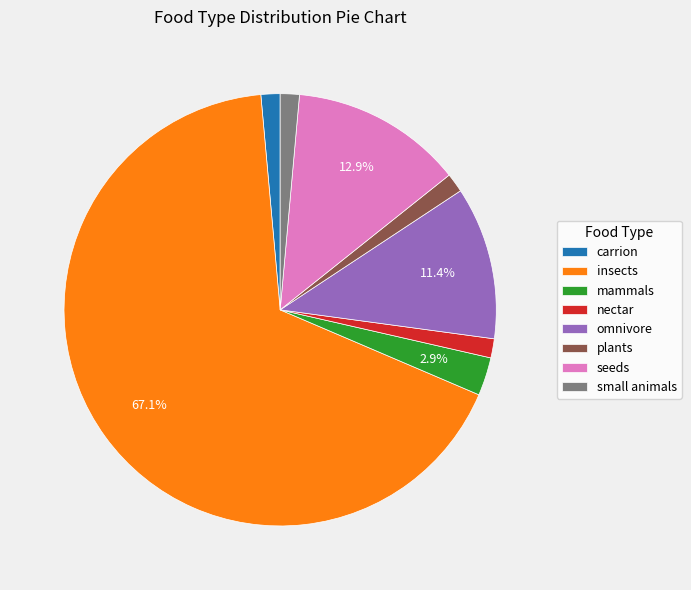

What is the ratio of the value at small animals to the value at nectar?

1.0